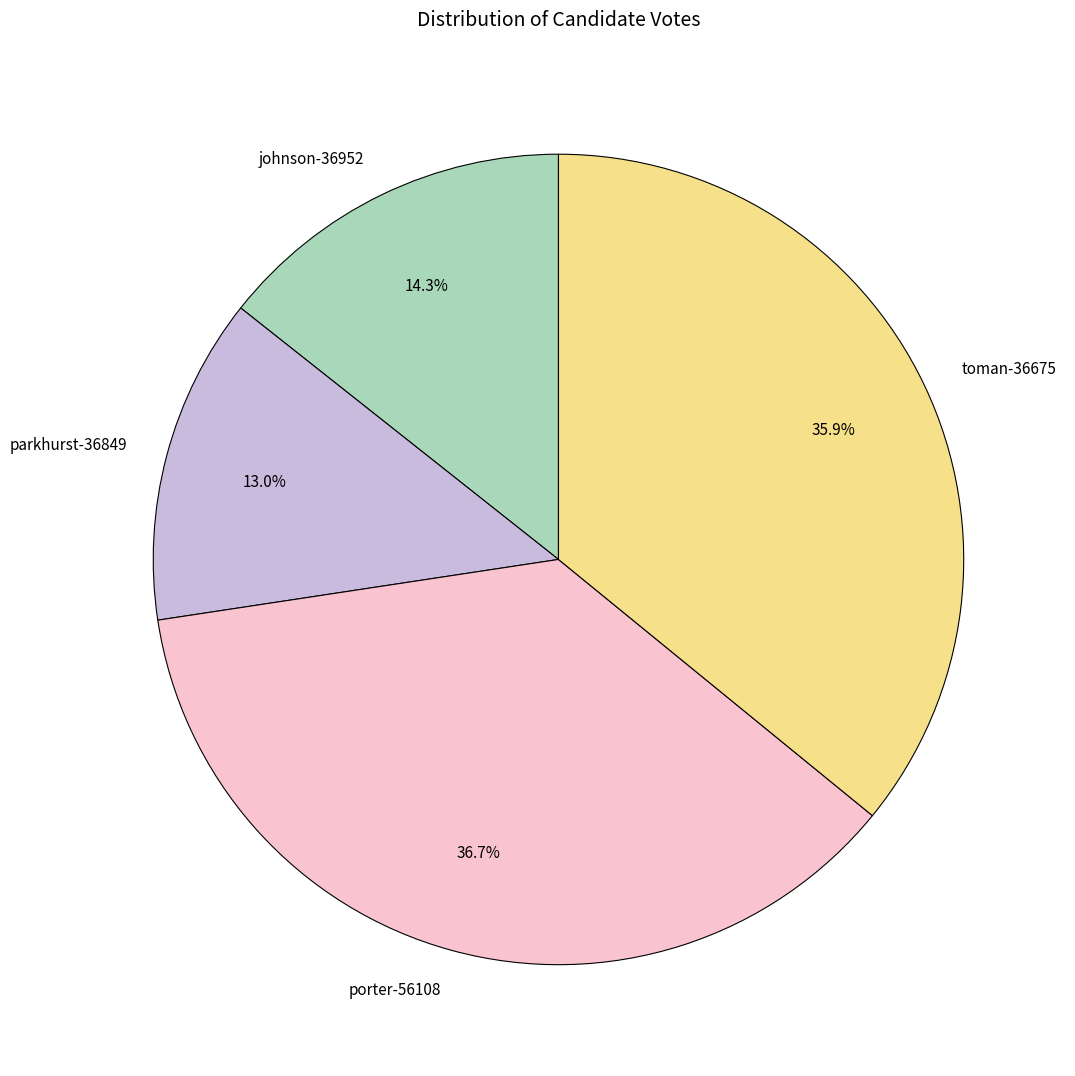

Does any single category account for the majority?

No